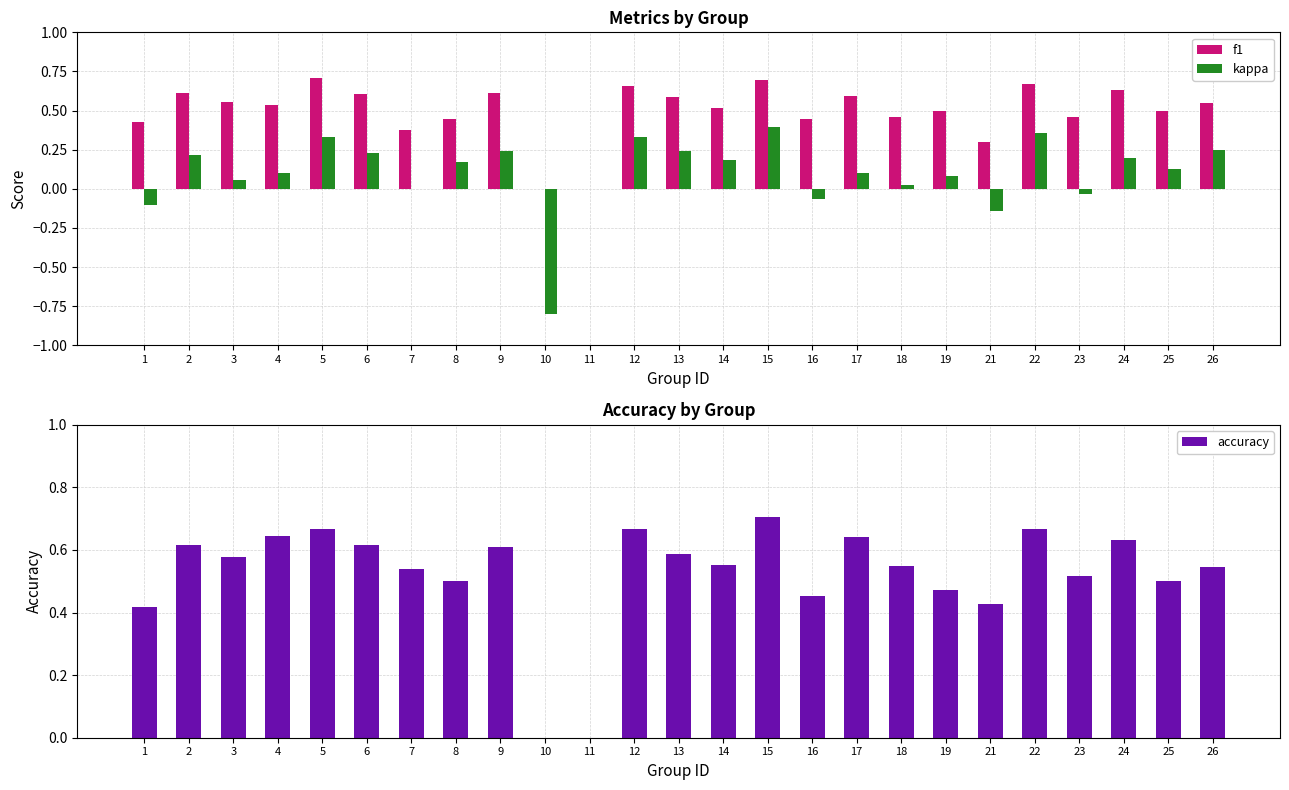

The value of f1 at 5 is 0.7. True or false?

True